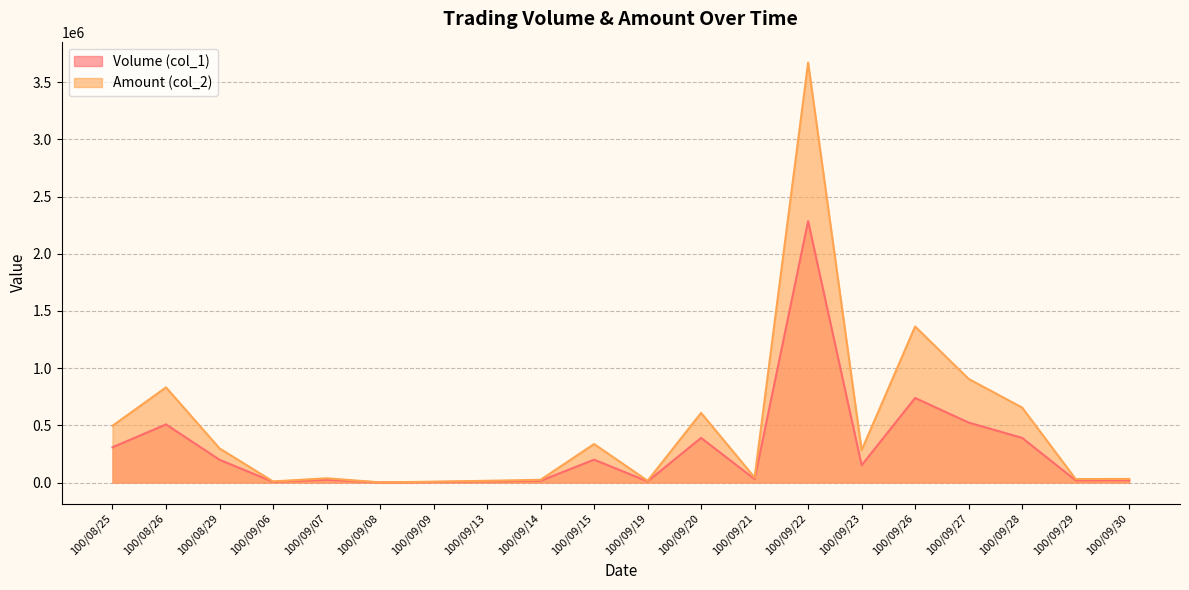

What is the difference between the maximum and minimum values in the Volume (col_1) series?

2284000